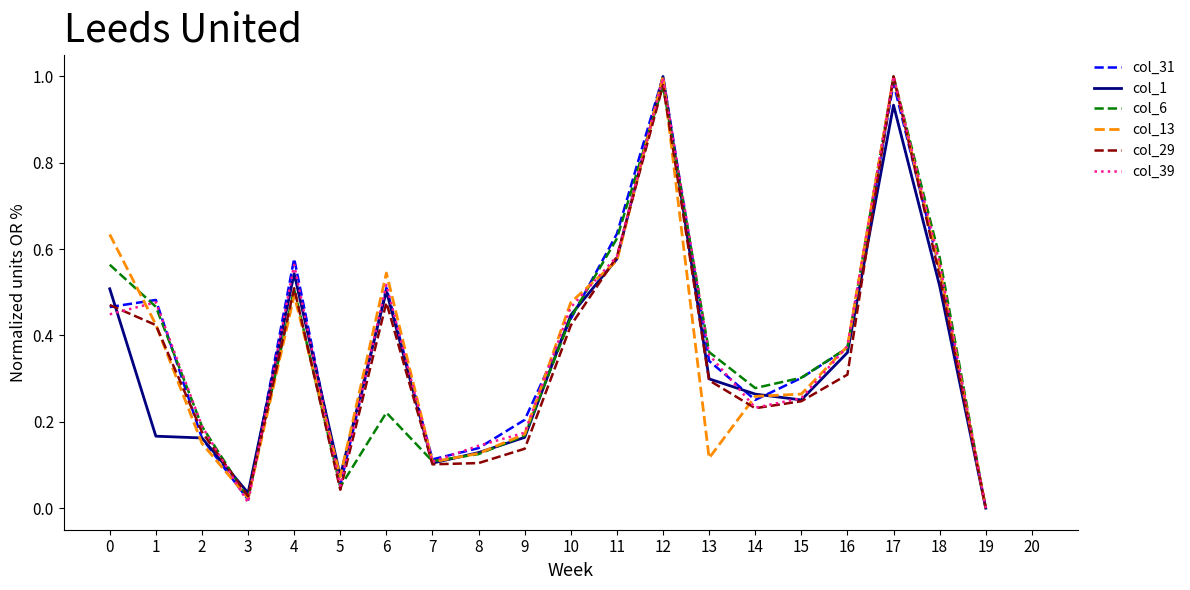

What is the total value across all series at 0?

3.1